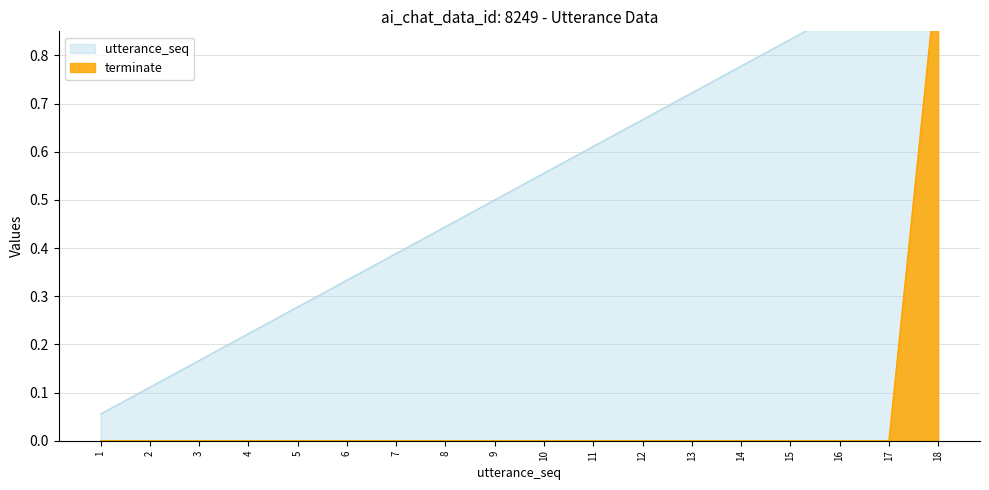

Reading left to right, transcribe all the data shown in this chart.

utterance_seq: 1=0.1	2=0.1	3=0.2	4=0.2	5=0.3	6=0.3	7=0.4	8=0.4	9=0.5	10=0.6	11=0.6	12=0.7	13=0.7	14=0.8	15=0.8	16=0.9	17=0.9	18=1.0
terminate: 1=0.0	2=0.0	3=0.0	4=0.0	5=0.0	6=0.0	7=0.0	8=0.0	9=0.0	10=0.0	11=0.0	12=0.0	13=0.0	14=0.0	15=0.0	16=0.0	17=0.0	18=1.0